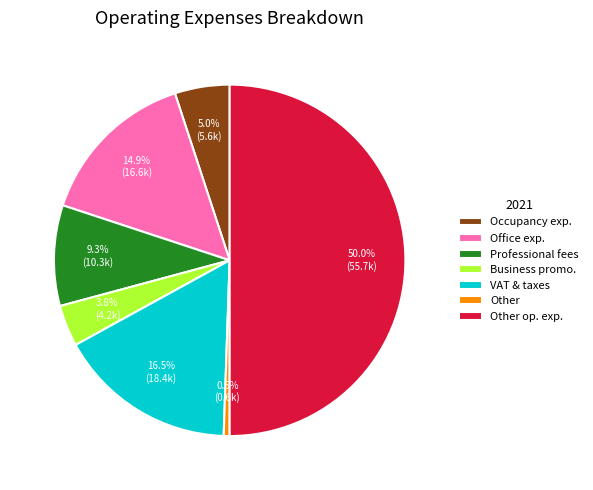

What percentage is the Professional fees slice, to the nearest percent?

9%